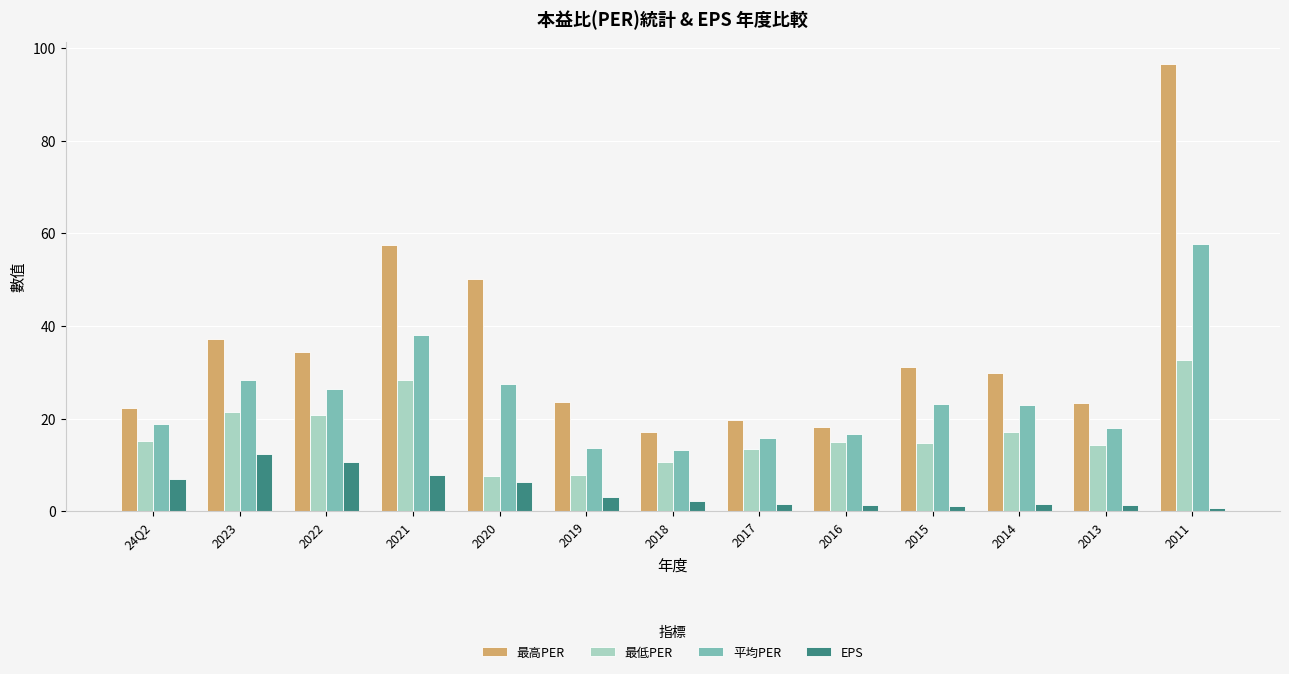

At which label does 平均PER reach its peak?

2011